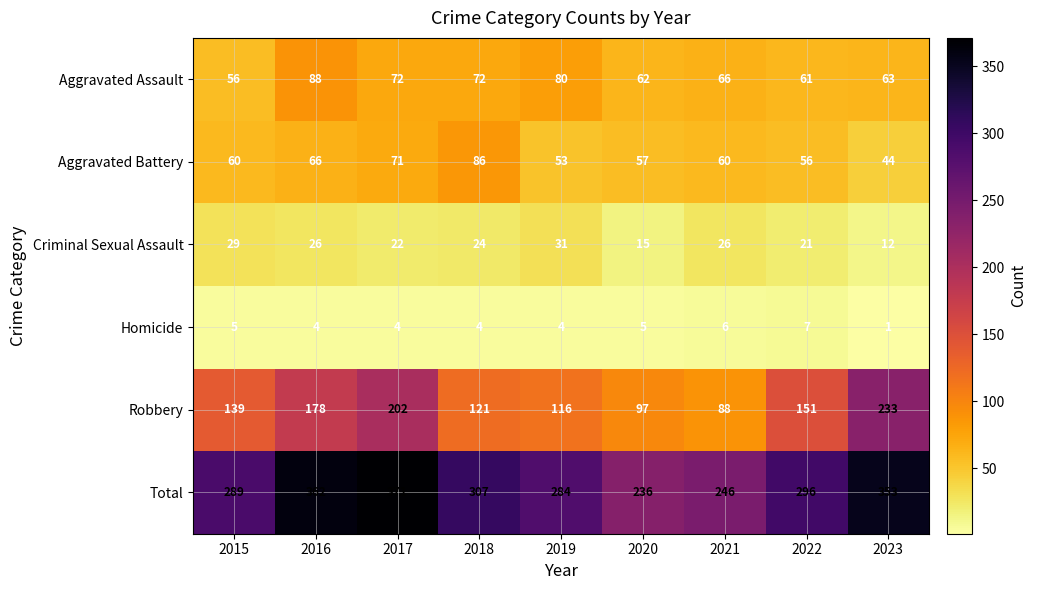

What is the maximum value shown in the chart?

371